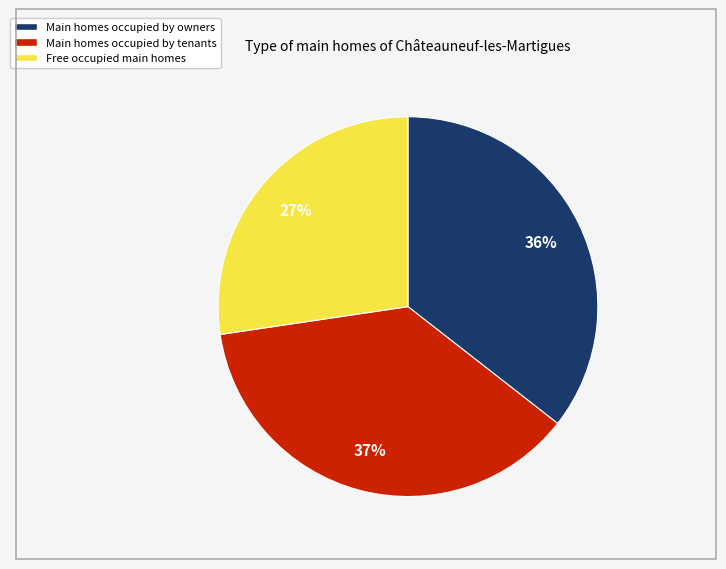

To the nearest percent, what is the average slice percentage?

33%